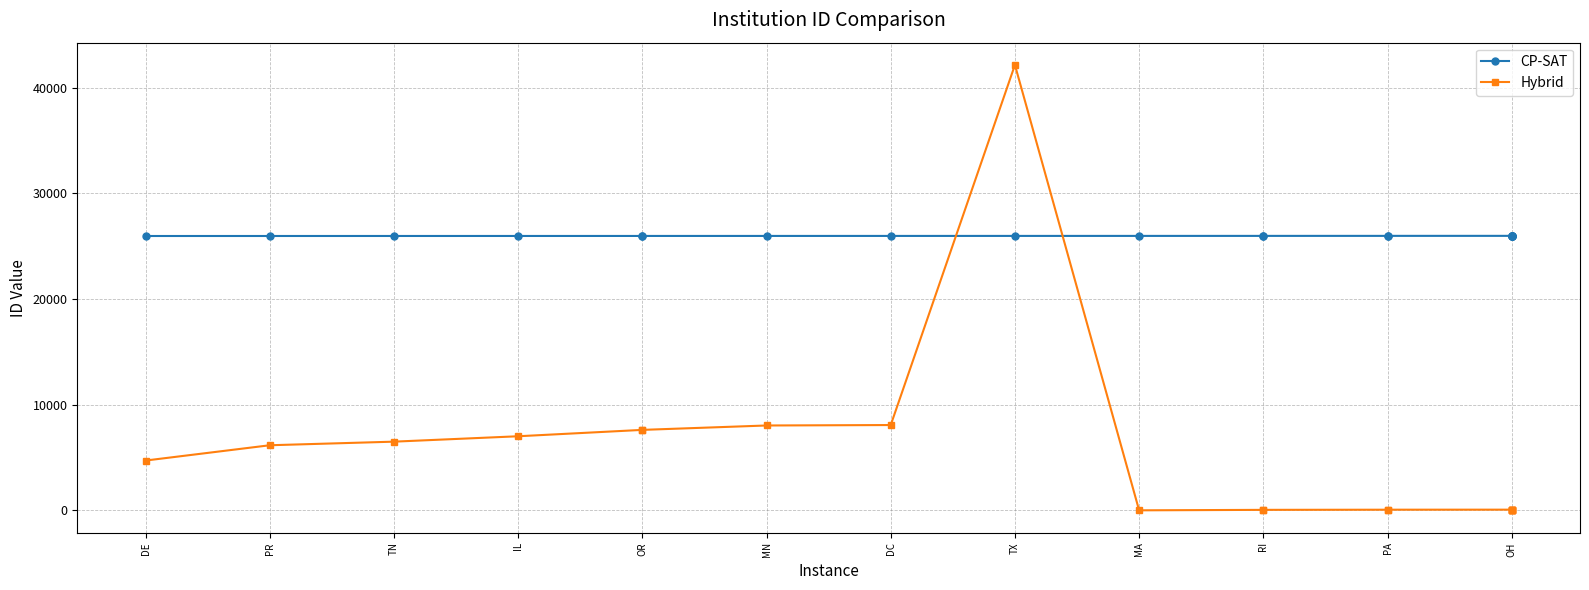

Count the number of categories in the chart.

20